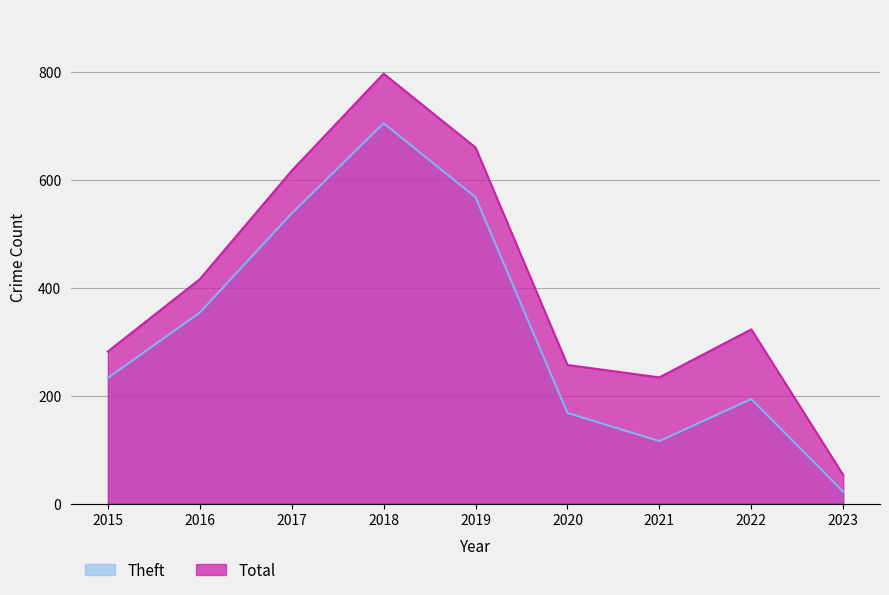

What is the value of the Theft point at the 3rd from the left?

538